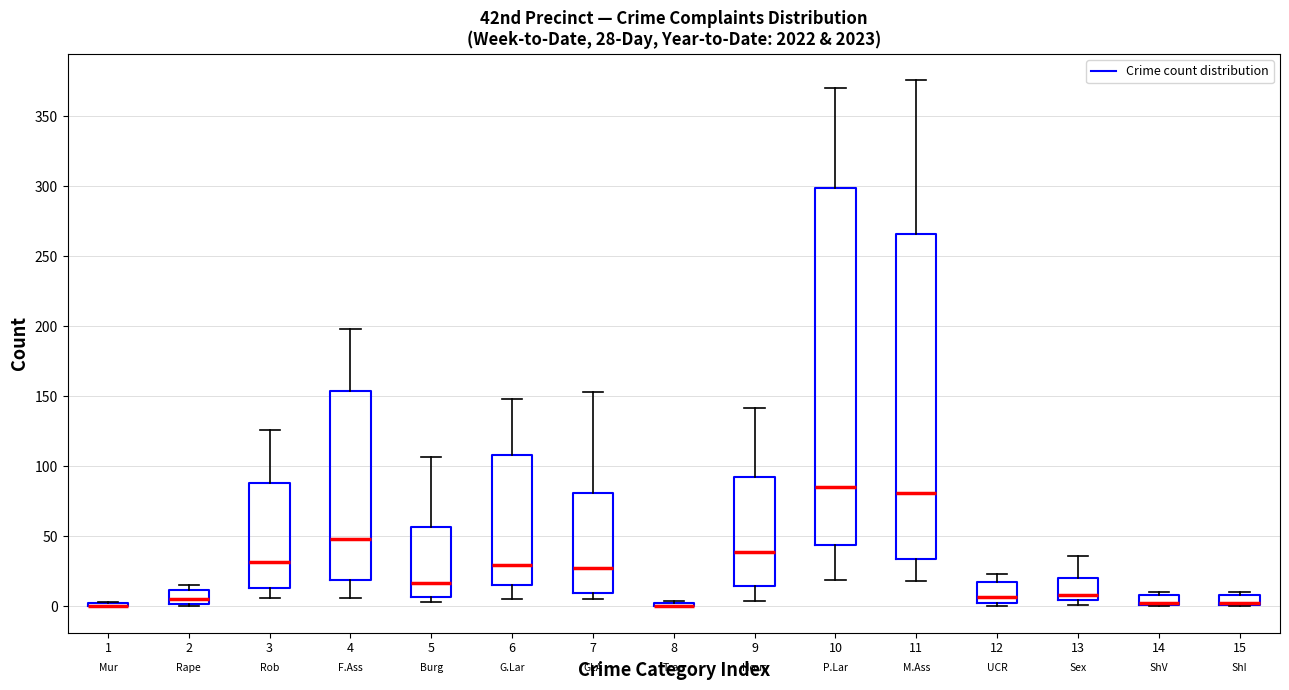

Which box is the tallest, from its lower edge to its upper edge?

10